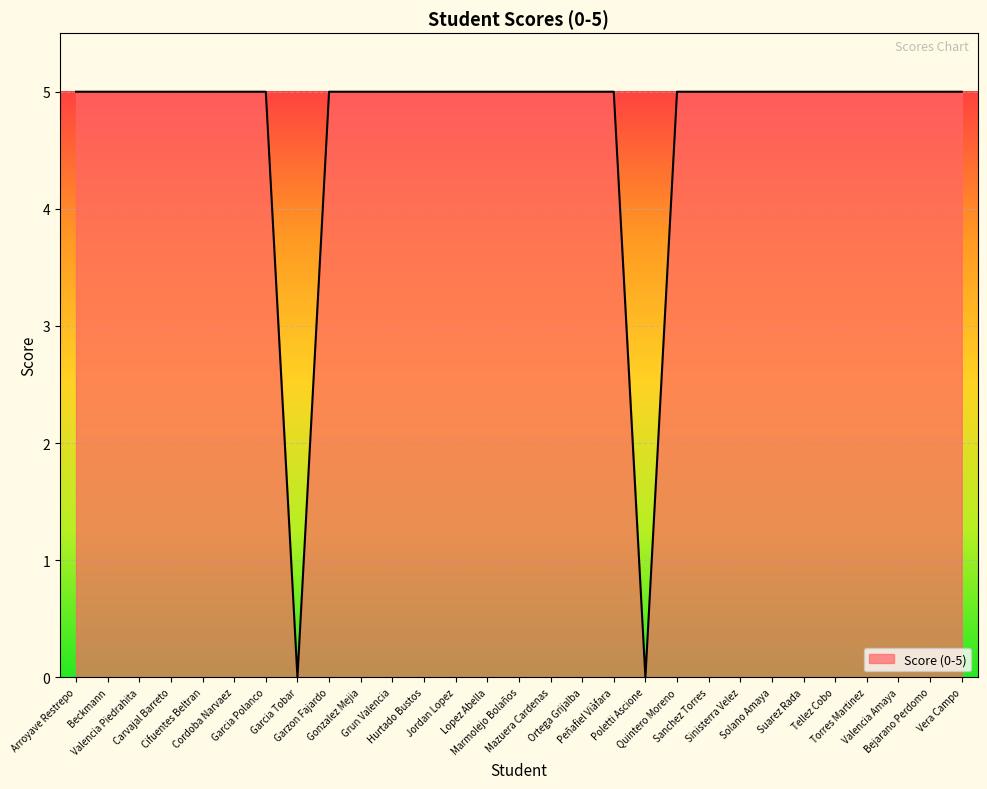

What is the difference between the second highest and minimum values?

5